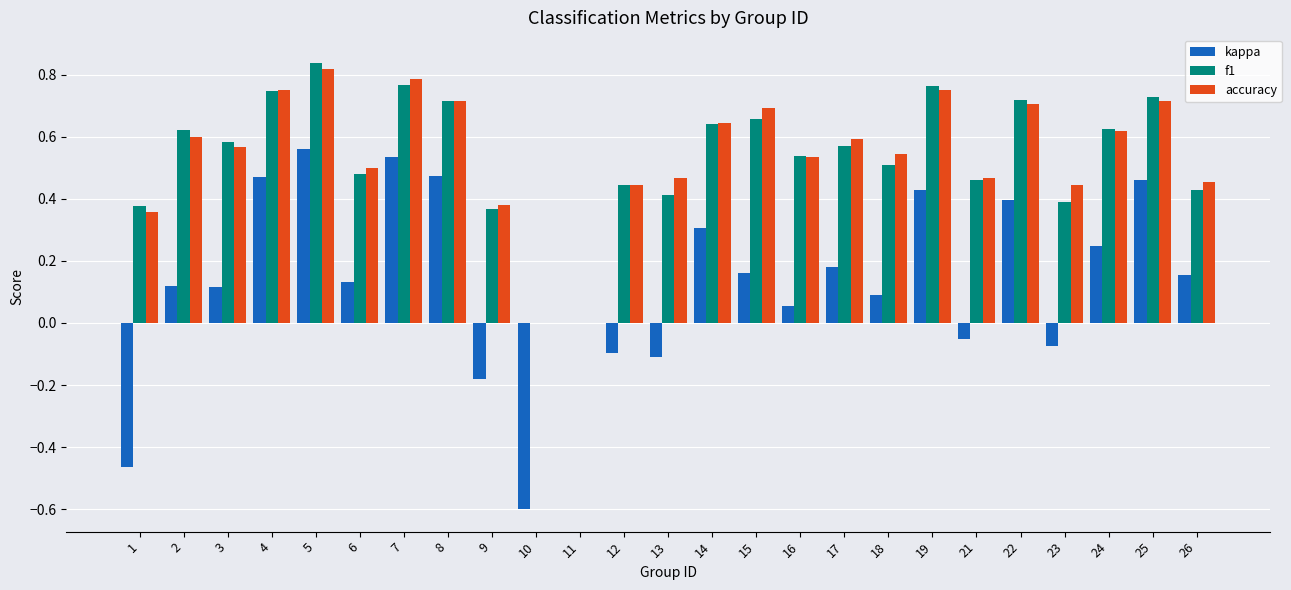

Is the value of accuracy at 13 greater than the value of kappa at 2?

Yes